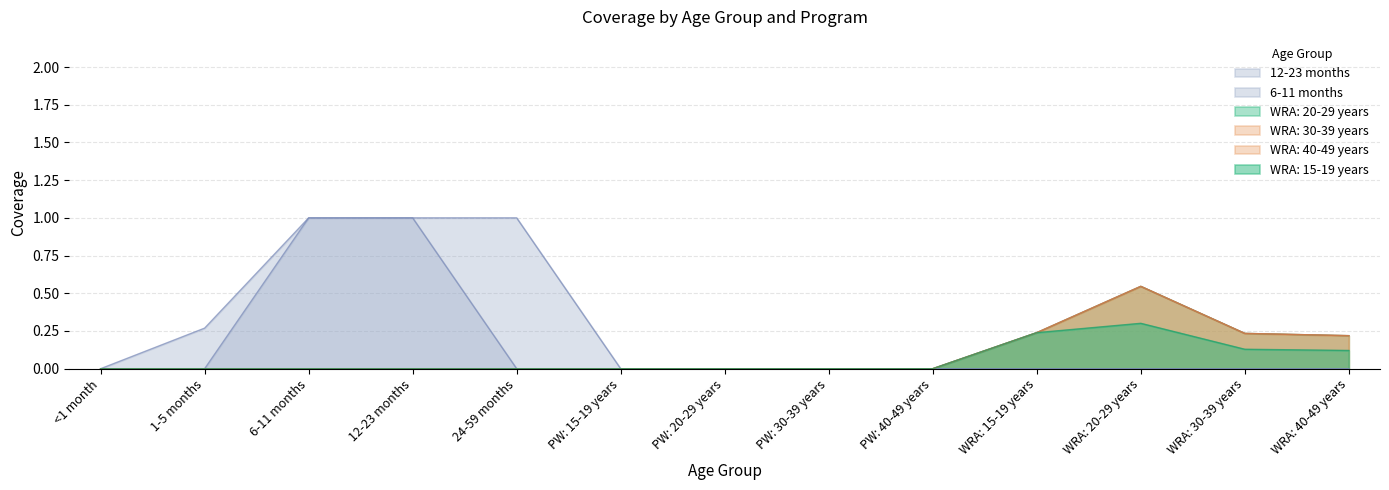

Is it true that 6-11 months equals 0.0 at PW: 20-29 years?

True